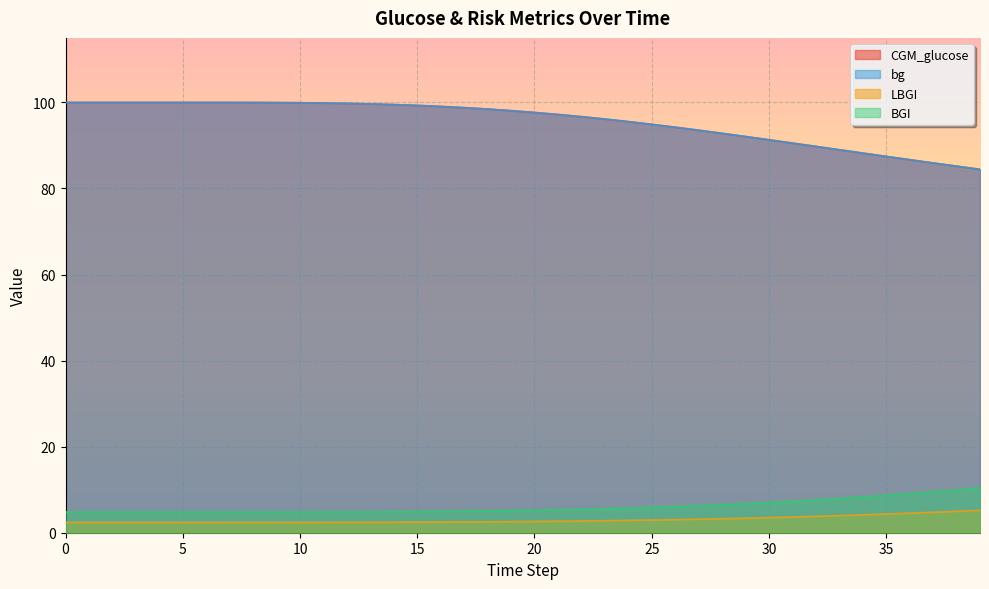

How many distinct data groups are displayed?

4